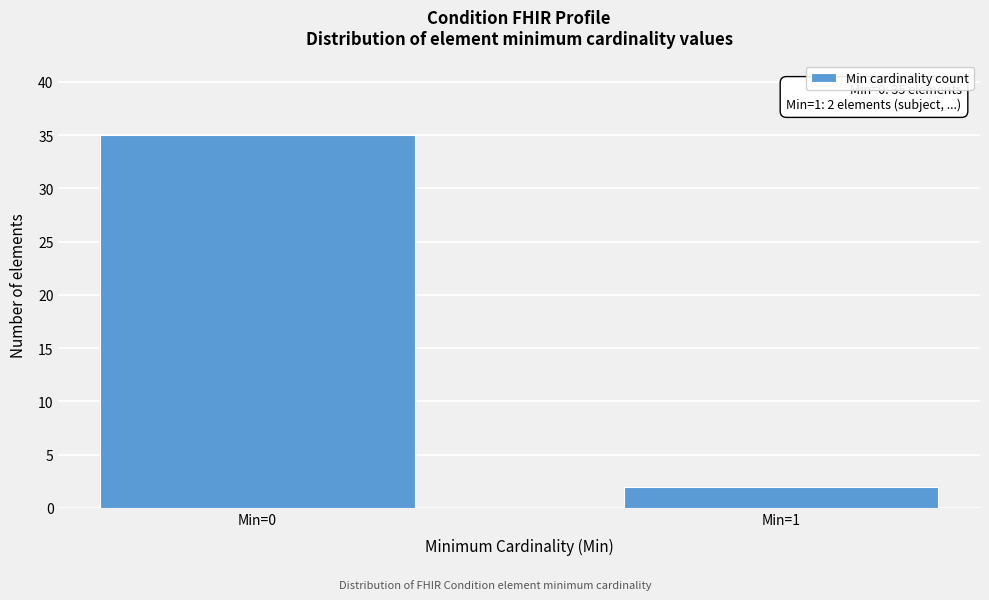

Reading left to right, transcribe all the data shown in this chart.

35	2